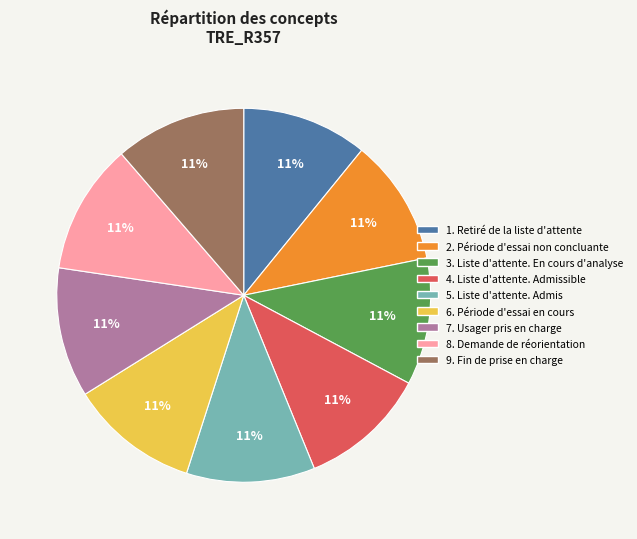

To the nearest percent, what is the average slice percentage?

11%